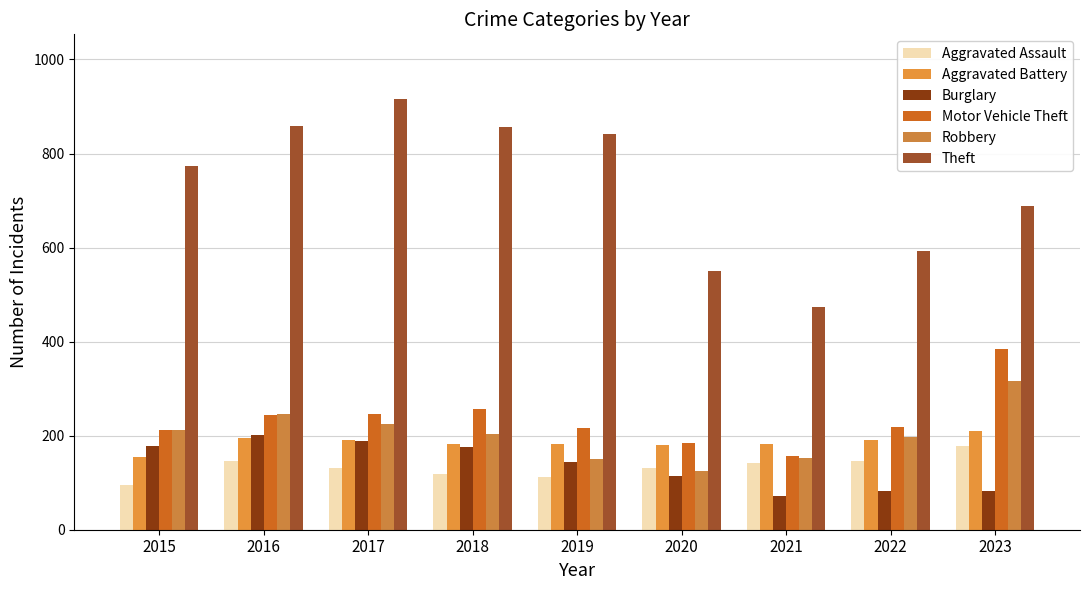

Between 2015 and 2018, which is larger?

2018